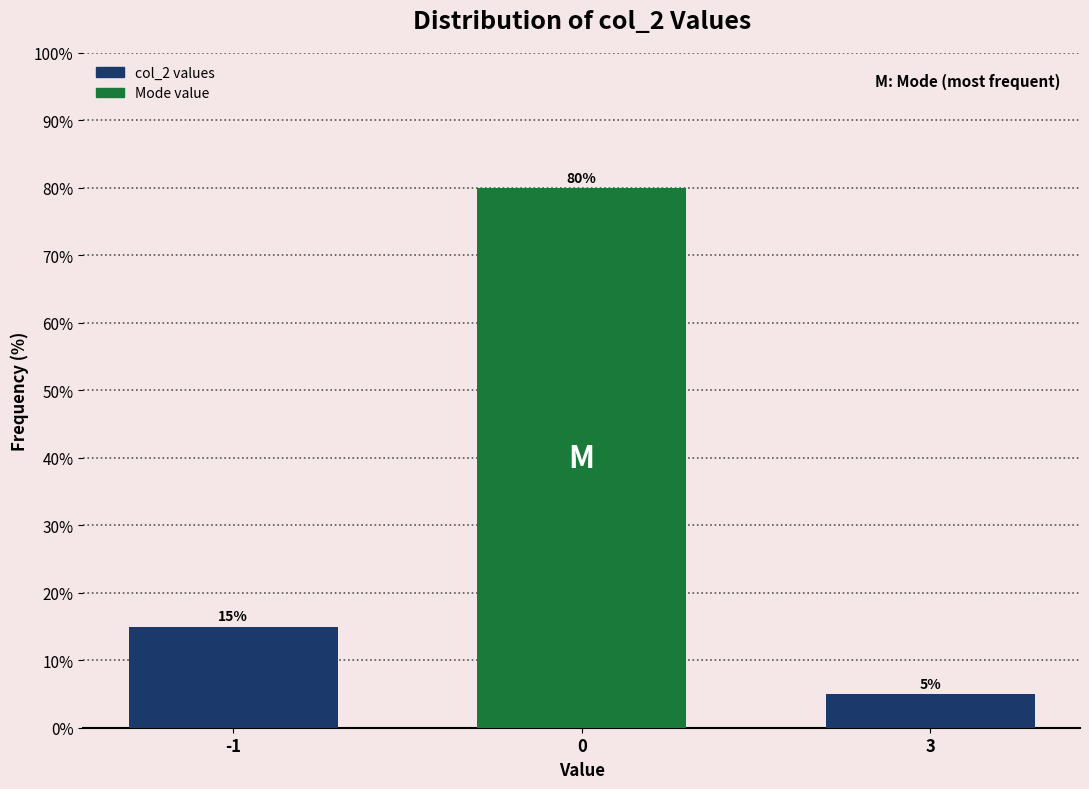

Reading left to right, list all the values displayed in this chart.

-1=15	0=80	3=5